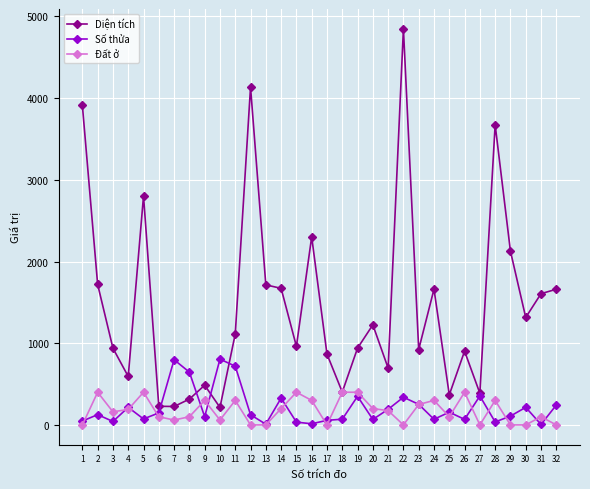

Is this an area chart (filled region under the line)?

No